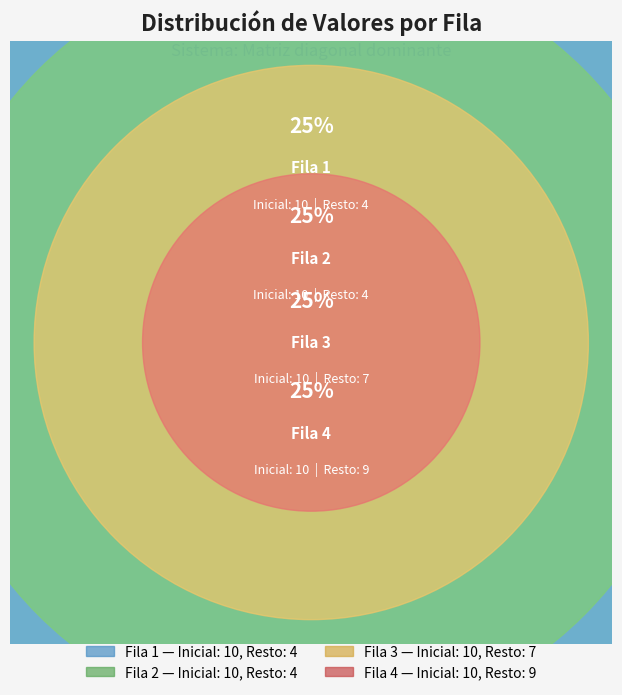

What is the difference between the highest and lowest values at Fila 3?

3